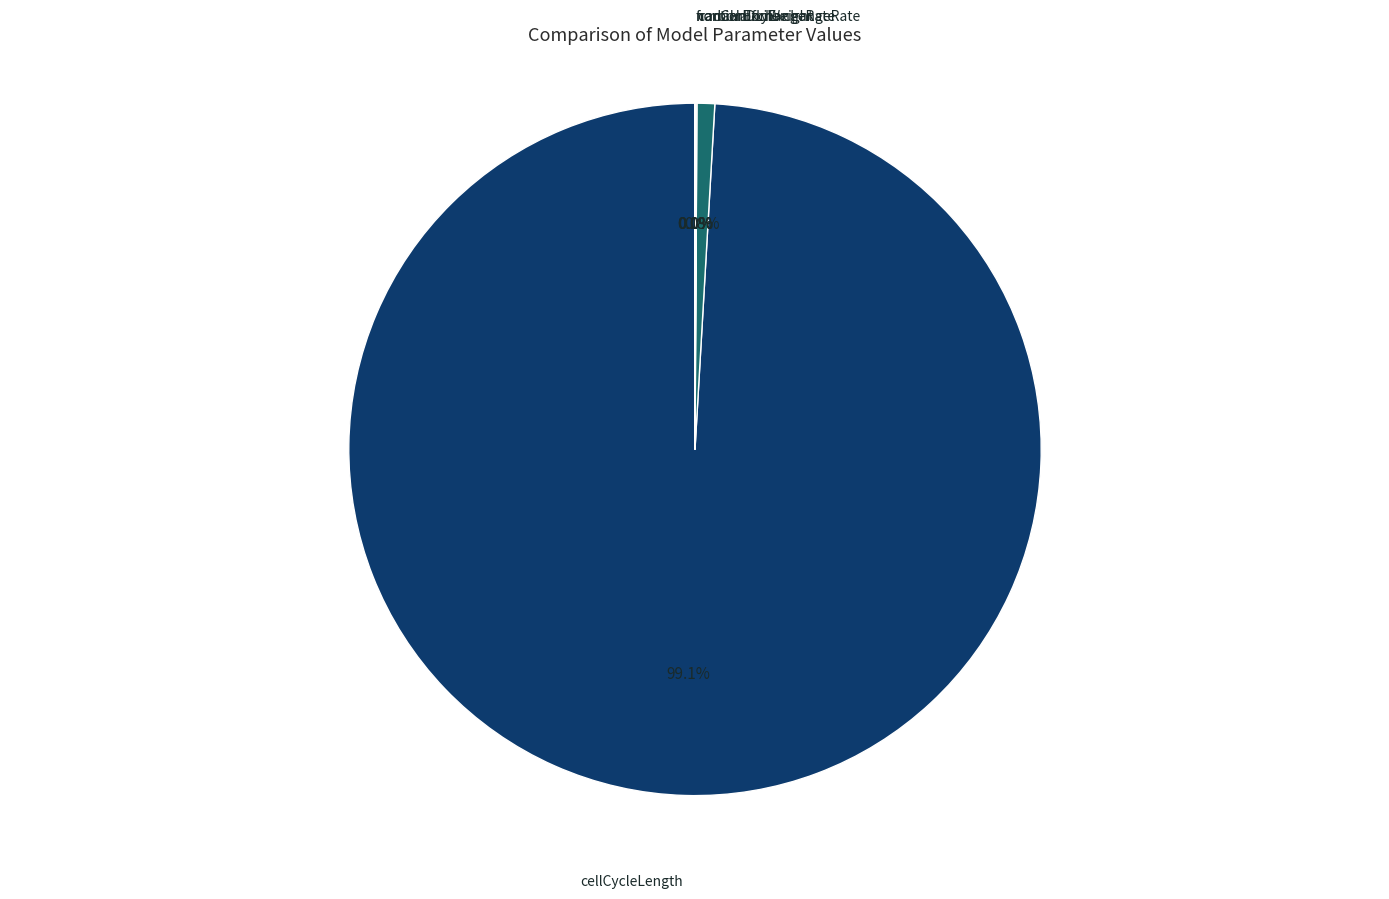

Which category has the smallest portion of the pie?

fractionDryWeight